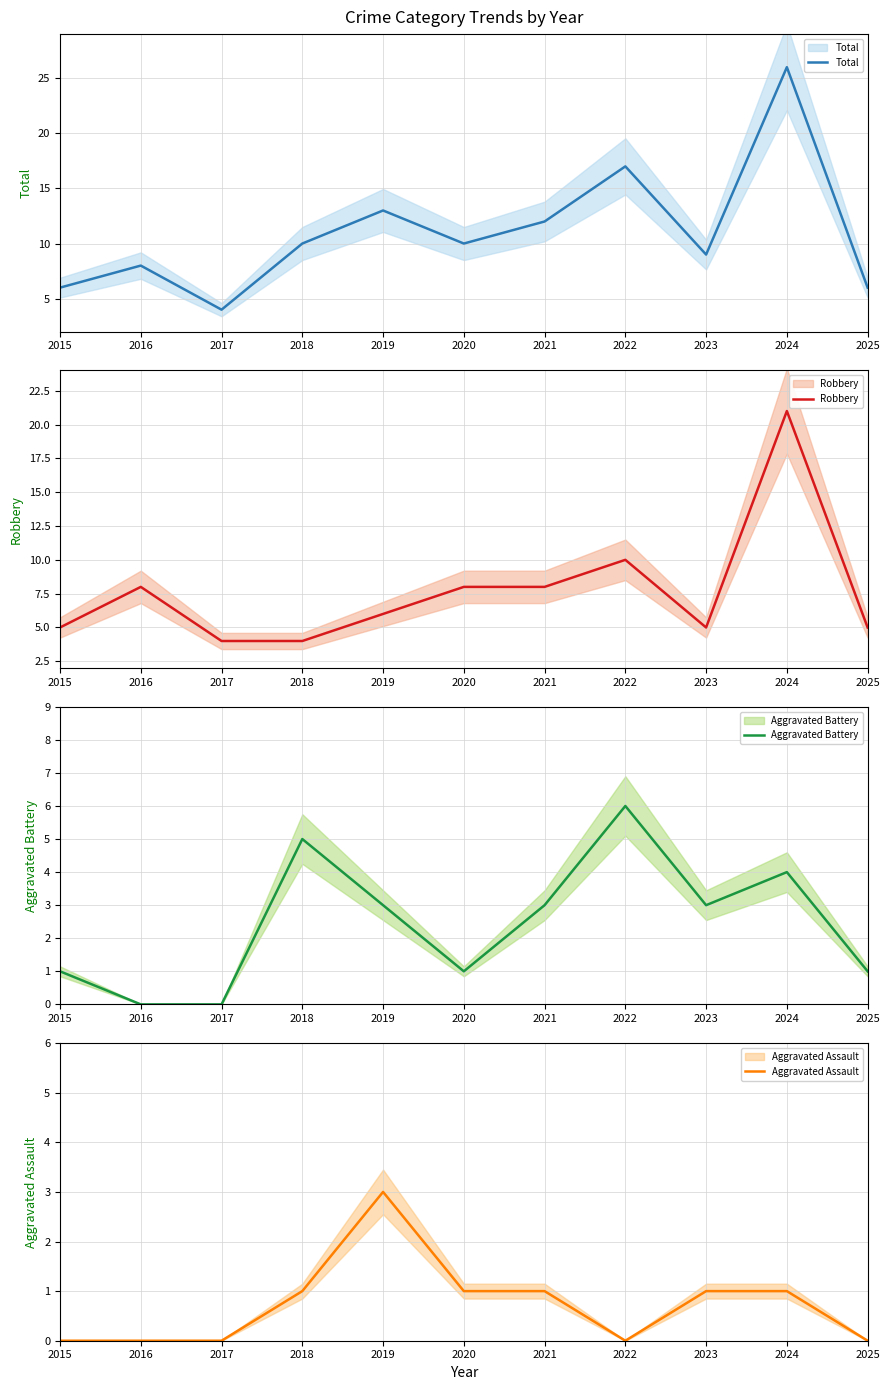

List the series in order of their peak value, lowest first.

Aggravated Assault, Aggravated Battery, Robbery, Total